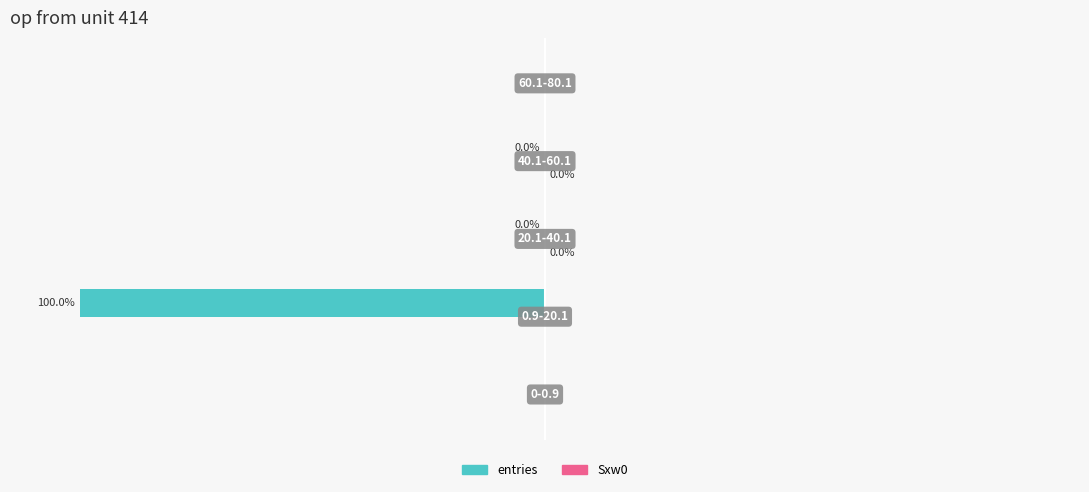

What is the label of the 4th bar from the right?

−100